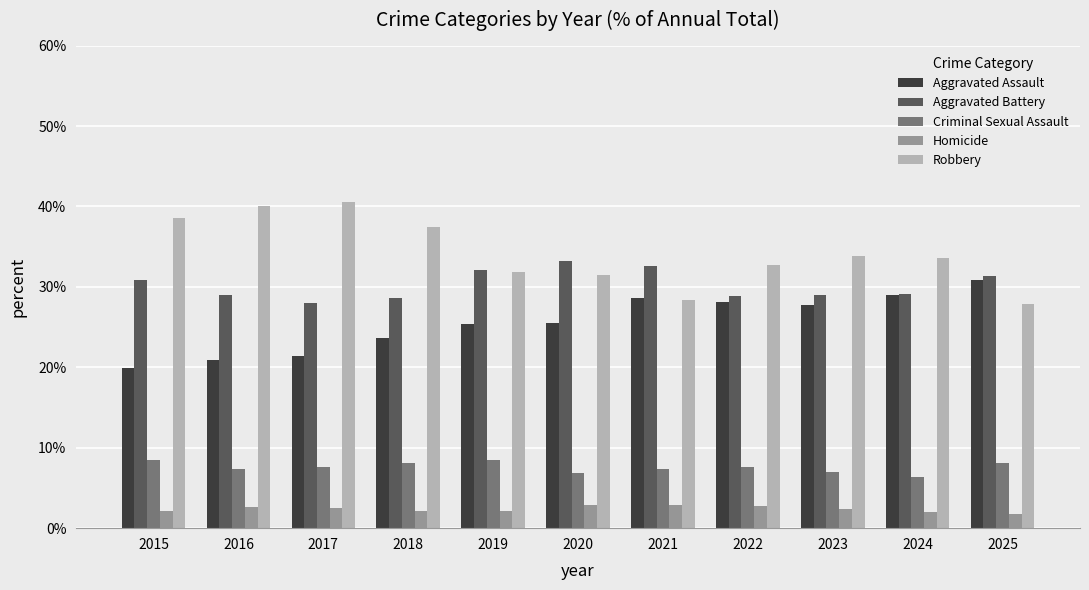

List the series in order of their peak value, highest first.

Robbery, Aggravated Battery, Aggravated Assault, Criminal Sexual Assault, Homicide